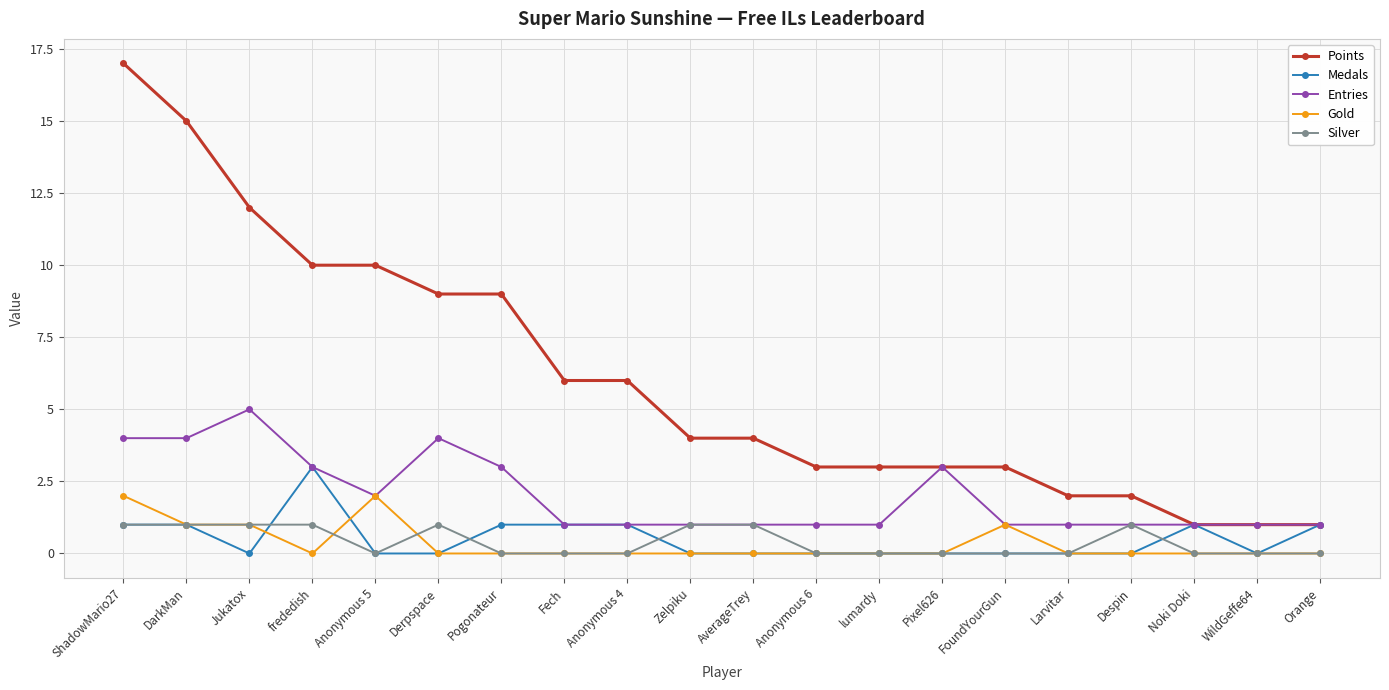

True or false: Points and Silver cross at least once.

False